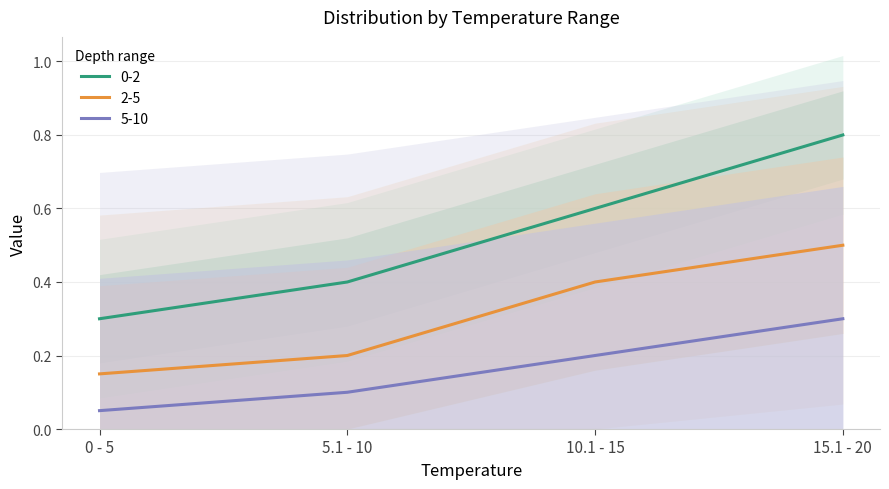

List the series in order of their overall mean, highest first.

0-2, 2-5, 5-10